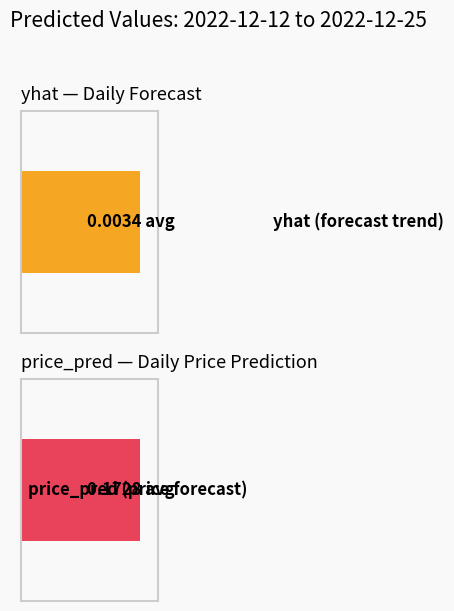

List the series in order of their overall mean, highest first.

price_pred, yhat